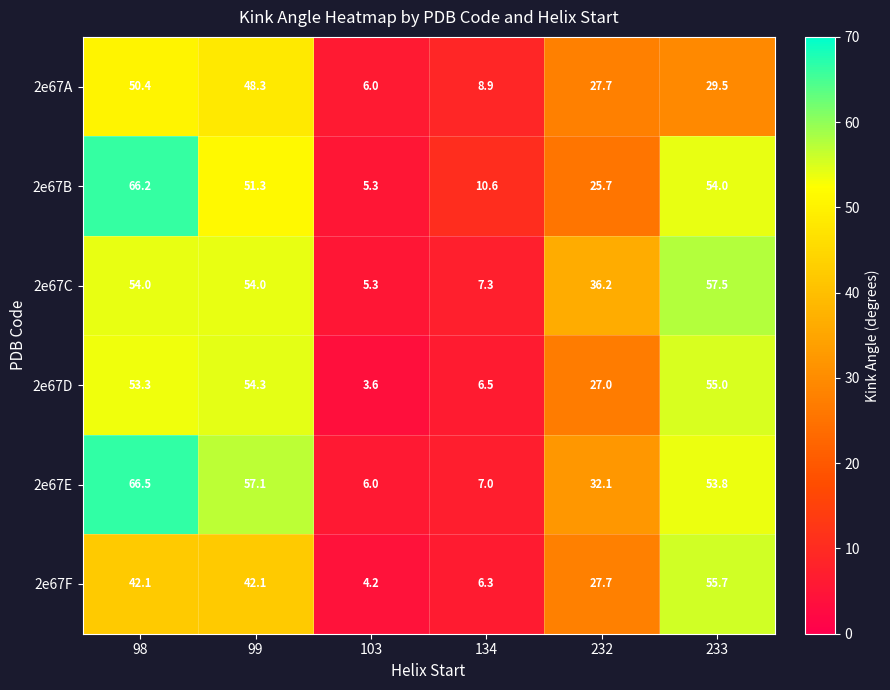

At which category is the sum across all series the highest?

98